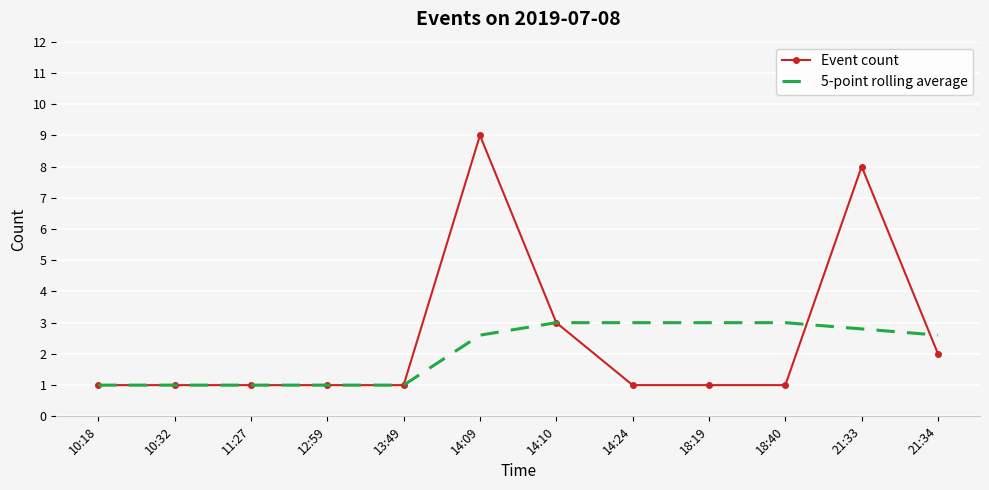

After their last crossing, which series has the higher values: Event count or 5-point rolling average?

5-point rolling average